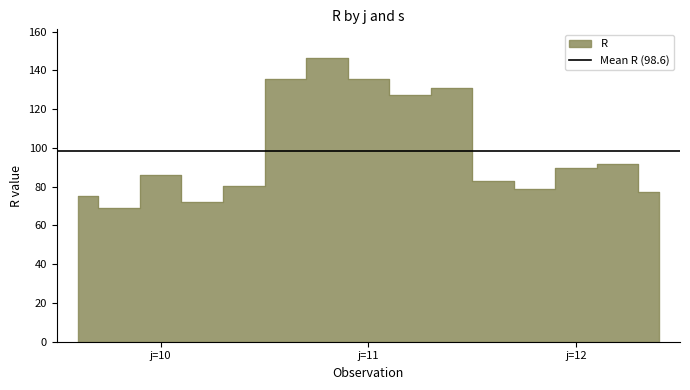

Which has a higher value, j=10, s=4 or j=10, s=2?

j=10, s=4